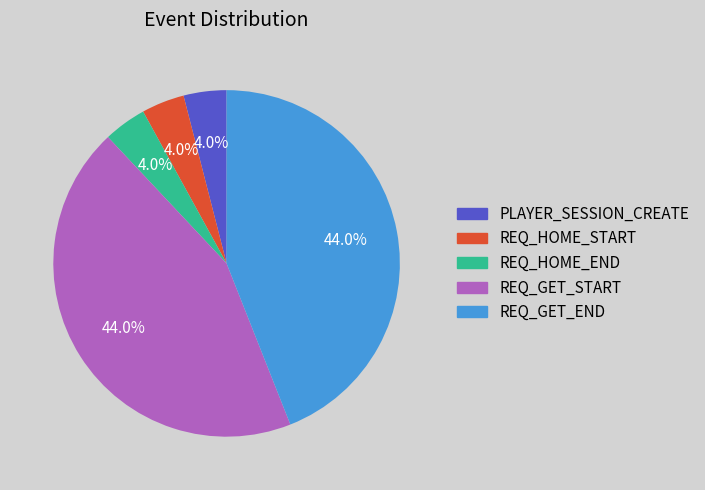

To the nearest percent, what is the average slice percentage?

20%